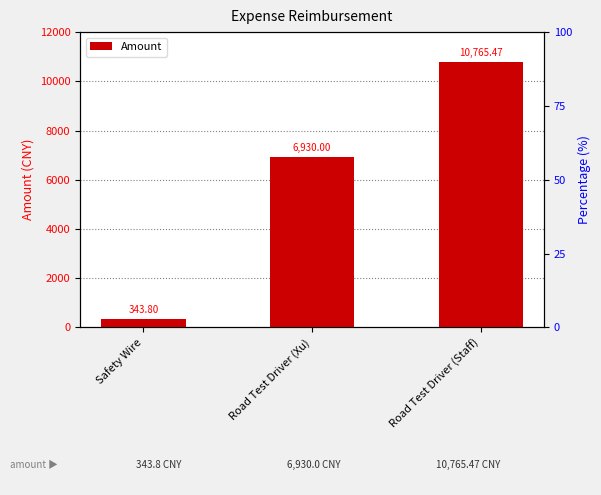

What is the label of the 2nd bar from the left?

Road Test Driver (Xu)